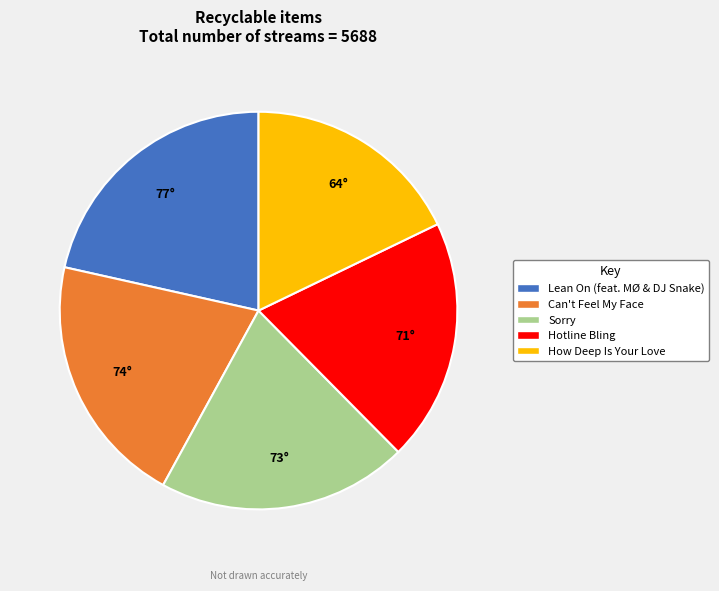

Approximately how many times larger is the value at Hotline Bling compared to How Deep Is Your Love?

1.1